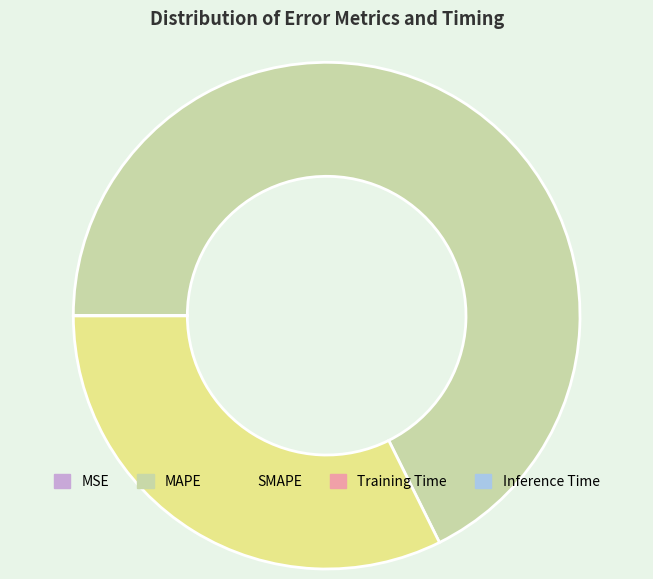

The MAPE slice represents 68% of the pie. True or false?

True